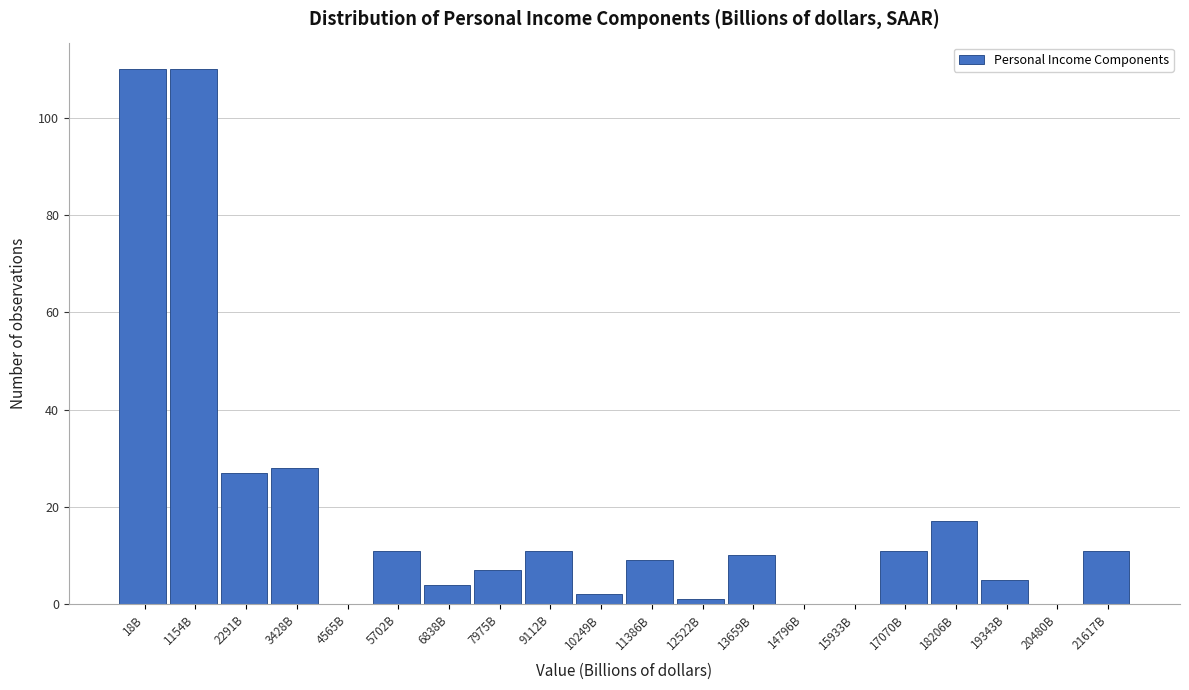

Reading left to right, what are all the values shown in this chart?

18B=110	1154B=110	2291B=27	3428B=28	4565B=0	5702B=11	6838B=4	7975B=7	9112B=11	10249B=2	11386B=9	12522B=1	13659B=10	14796B=0	15933B=0	17070B=11	18206B=17	19343B=5	20480B=0	21617B=11